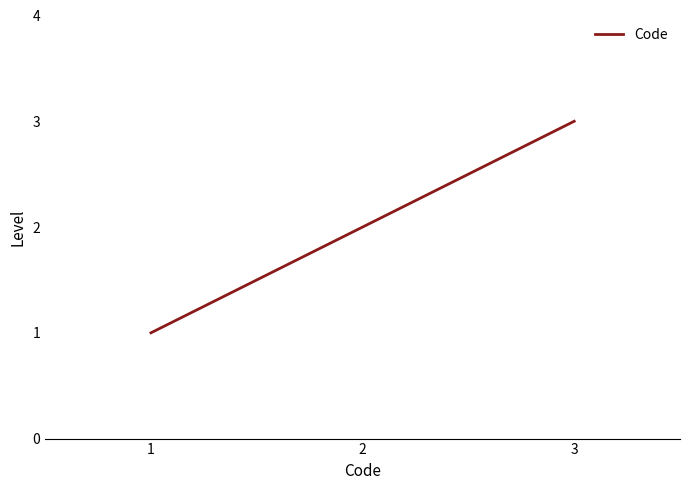

The chart shows a value of 2 at 2. True or false?

True